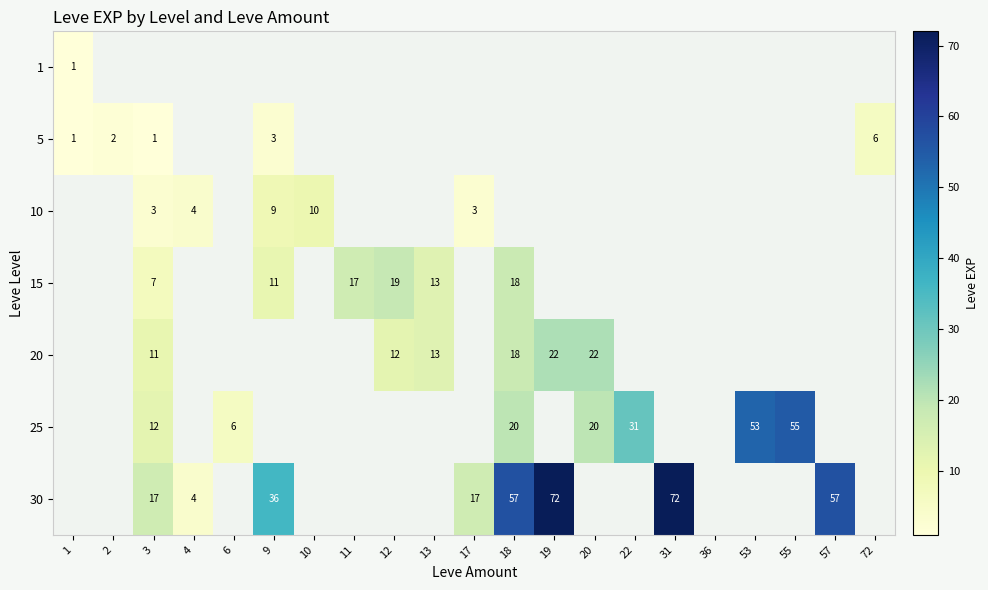

At which category does the chart reach its peak across all series?

19